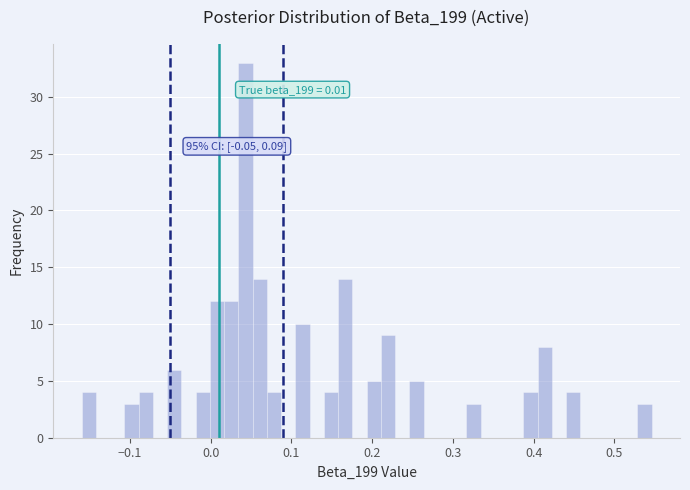

Around what value on the x-axis is the tallest bar? Give the approximate position of its centre, as read against the axis.

0.04